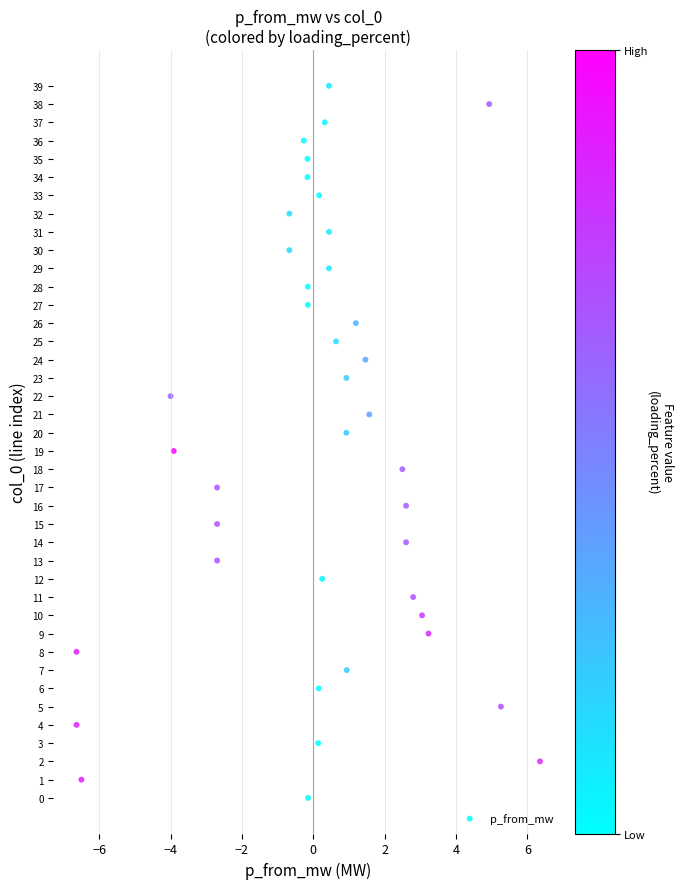

What is the range of Y values (max minus min)?

39